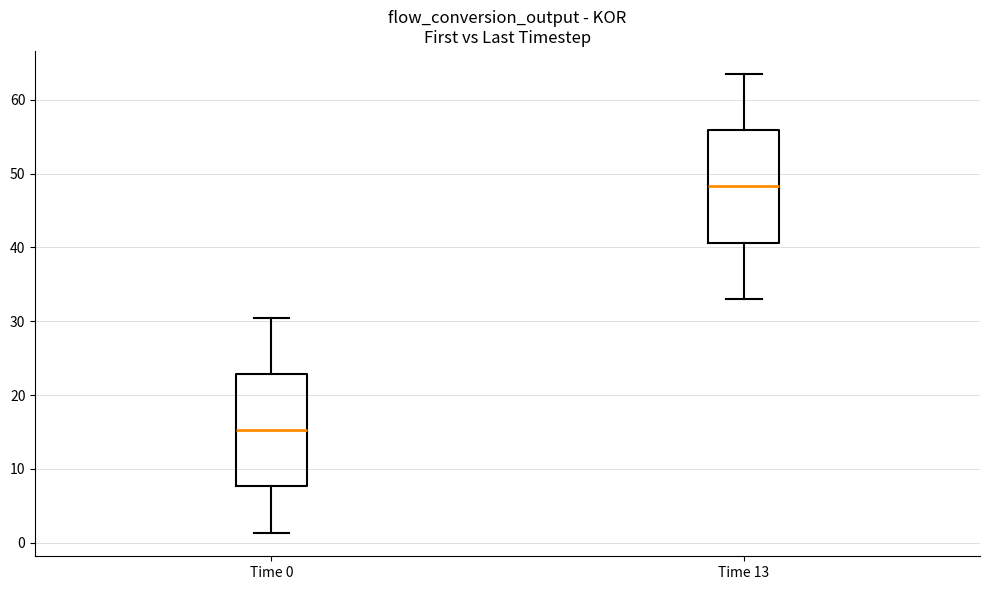

Reading left to right, read every box against the y-axis: the position of its median line, the range the box covers, and the ends of its whiskers. The values are not printed on the chart, so give them approximately, as read against the axis.

Time 0: median 15, box 8 to 23, whiskers 1 to 30
Time 13: median 48, box 41 to 56, whiskers 33 to 64